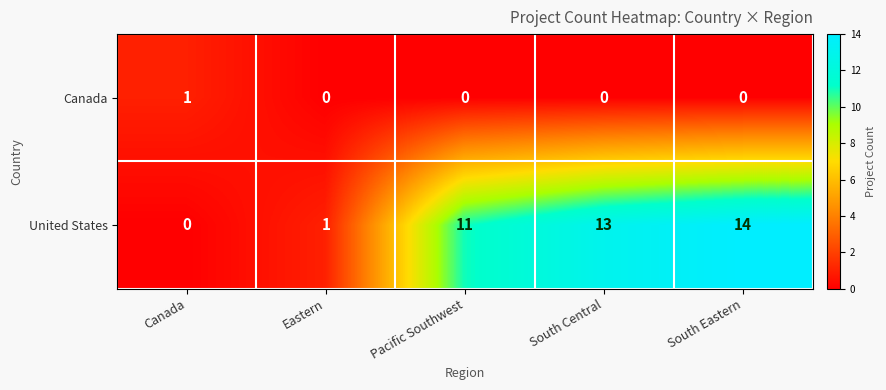

The United States series shows 0 at Canada. True or false?

True